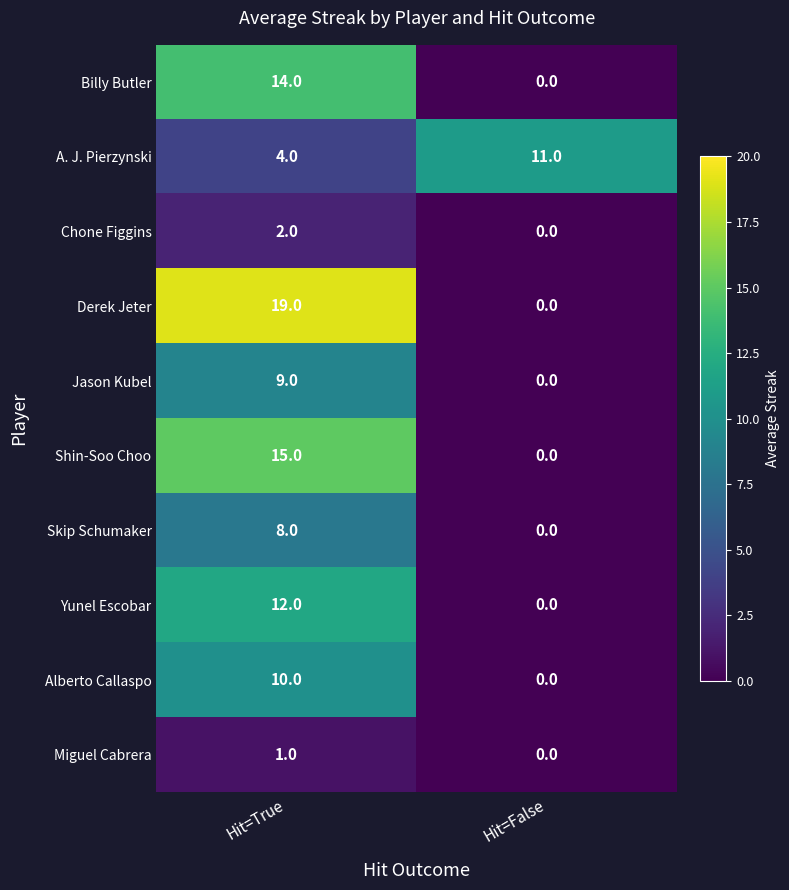

At how many categories does at least one series exceed 4?

2